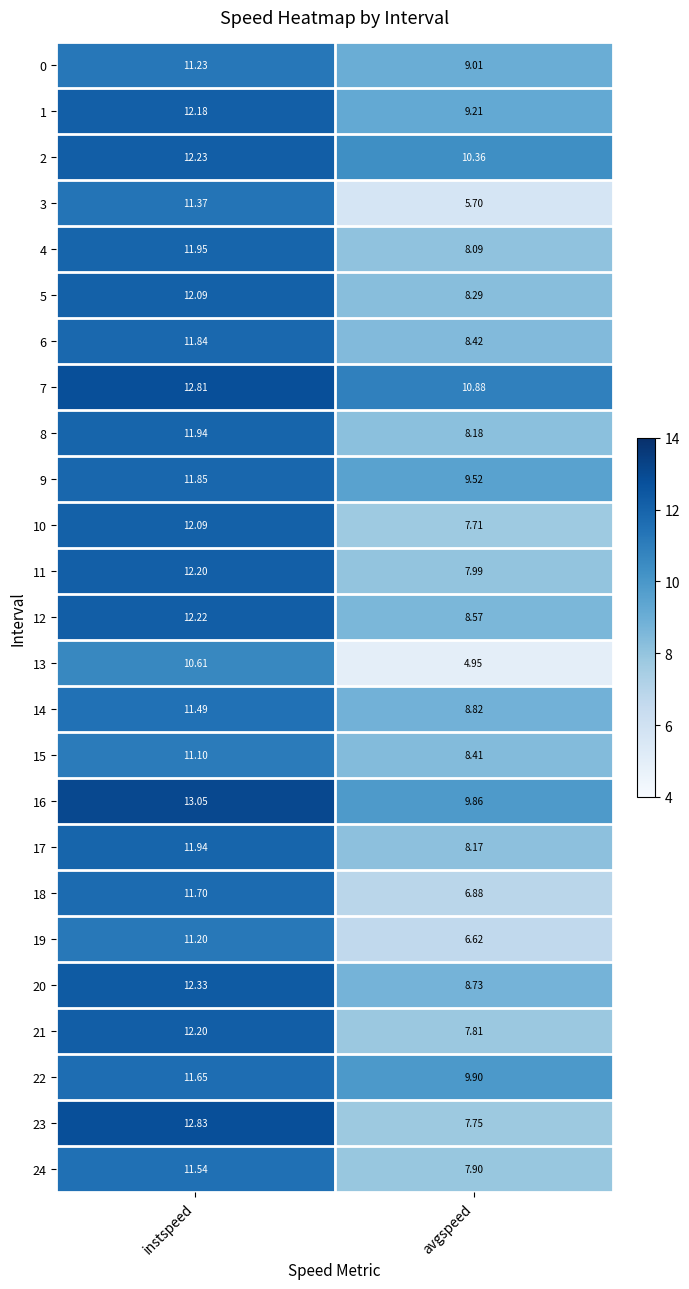

List the labels in order of 5 value, largest first.

instspeed, avgspeed